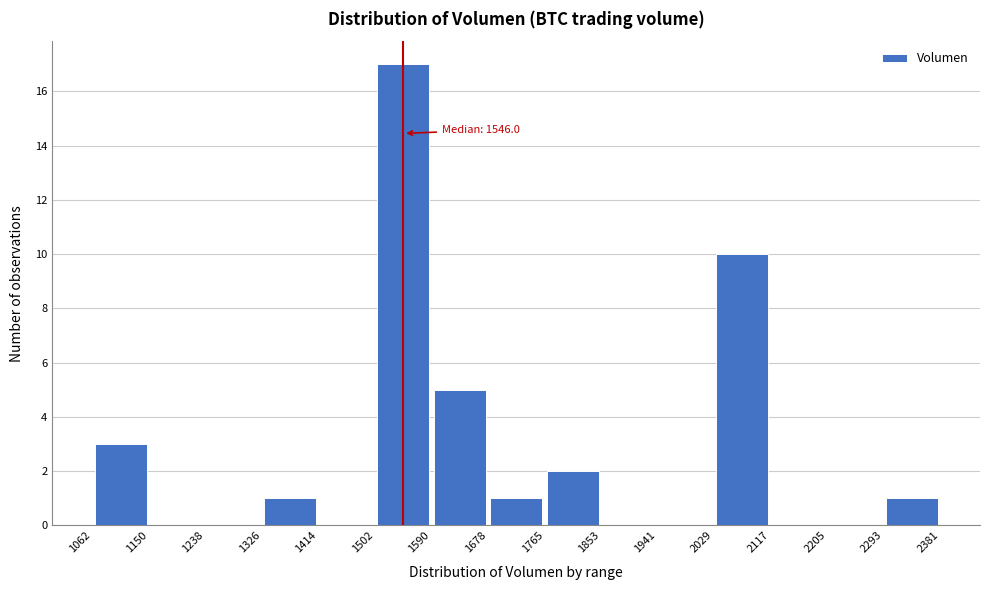

Over which range of the x-axis is the bar tallest?

1502 to 1590